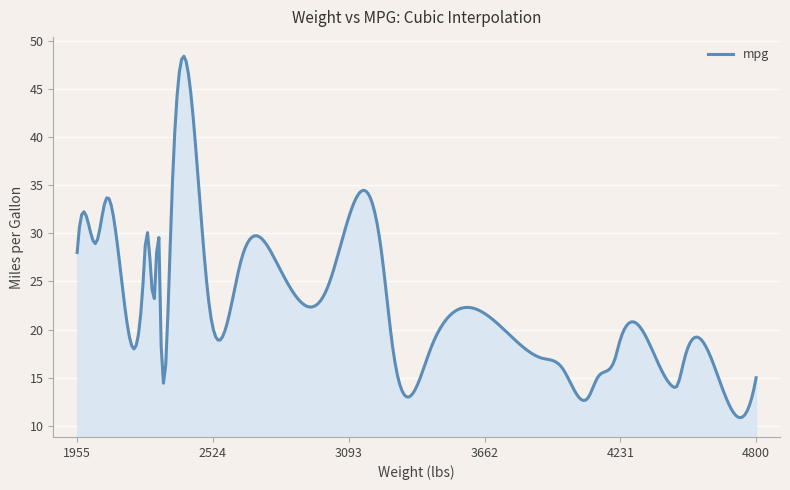

What is the difference between the maximum and minimum values?

37.5